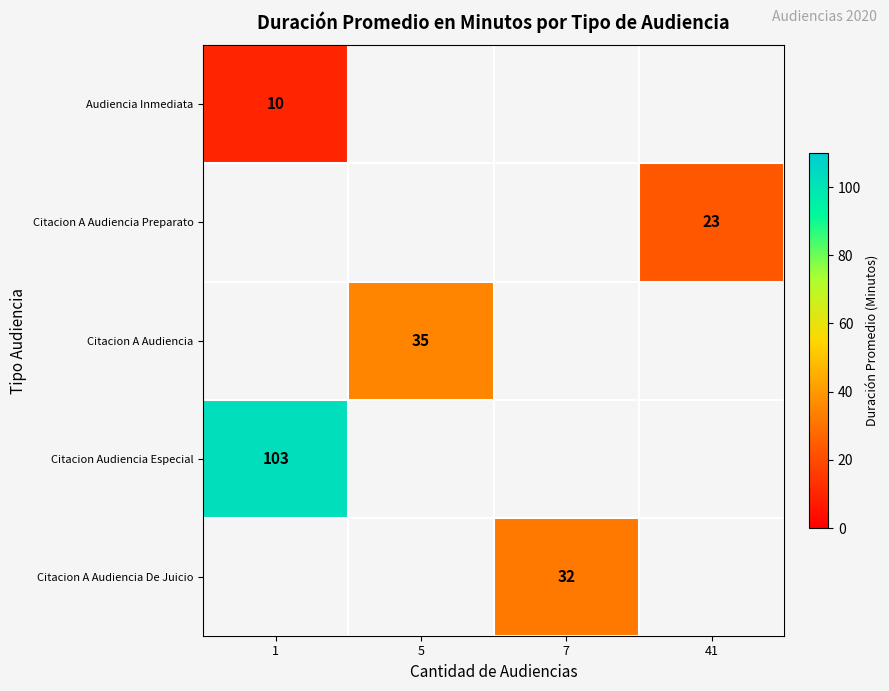

The Citacion A Audiencia De Juicio series shows 32 at 7. True or false?

True